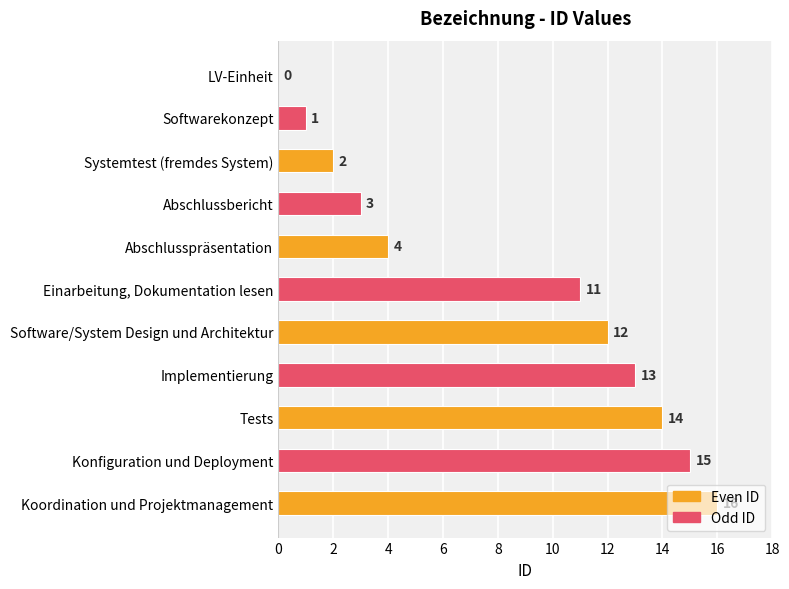

Where is the data nearest to the value 8?

Einarbeitung, Dokumentation lesen